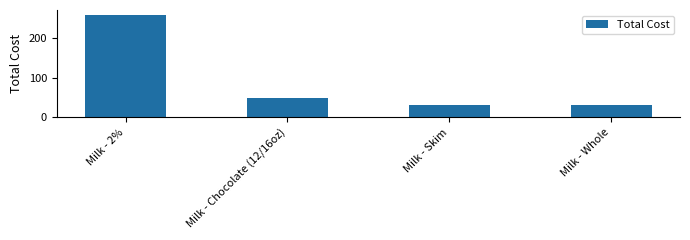

Between Milk - Whole and Milk - 2%, which is larger?

Milk - 2%